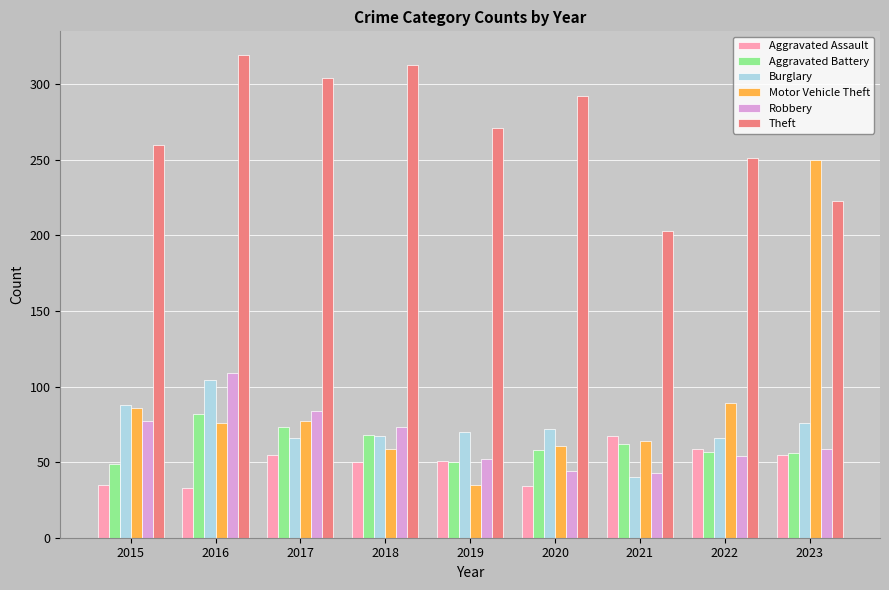

What is the lowest value of the Burglary series?

40